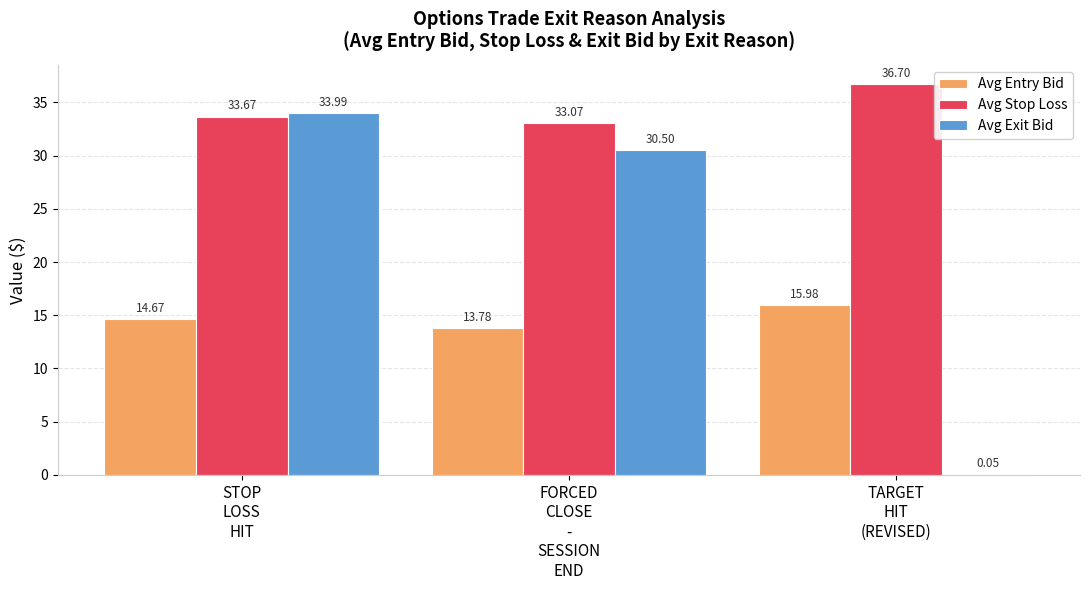

What is the total value across all series at FORCED
CLOSE
-
SESSION
END?

77.4